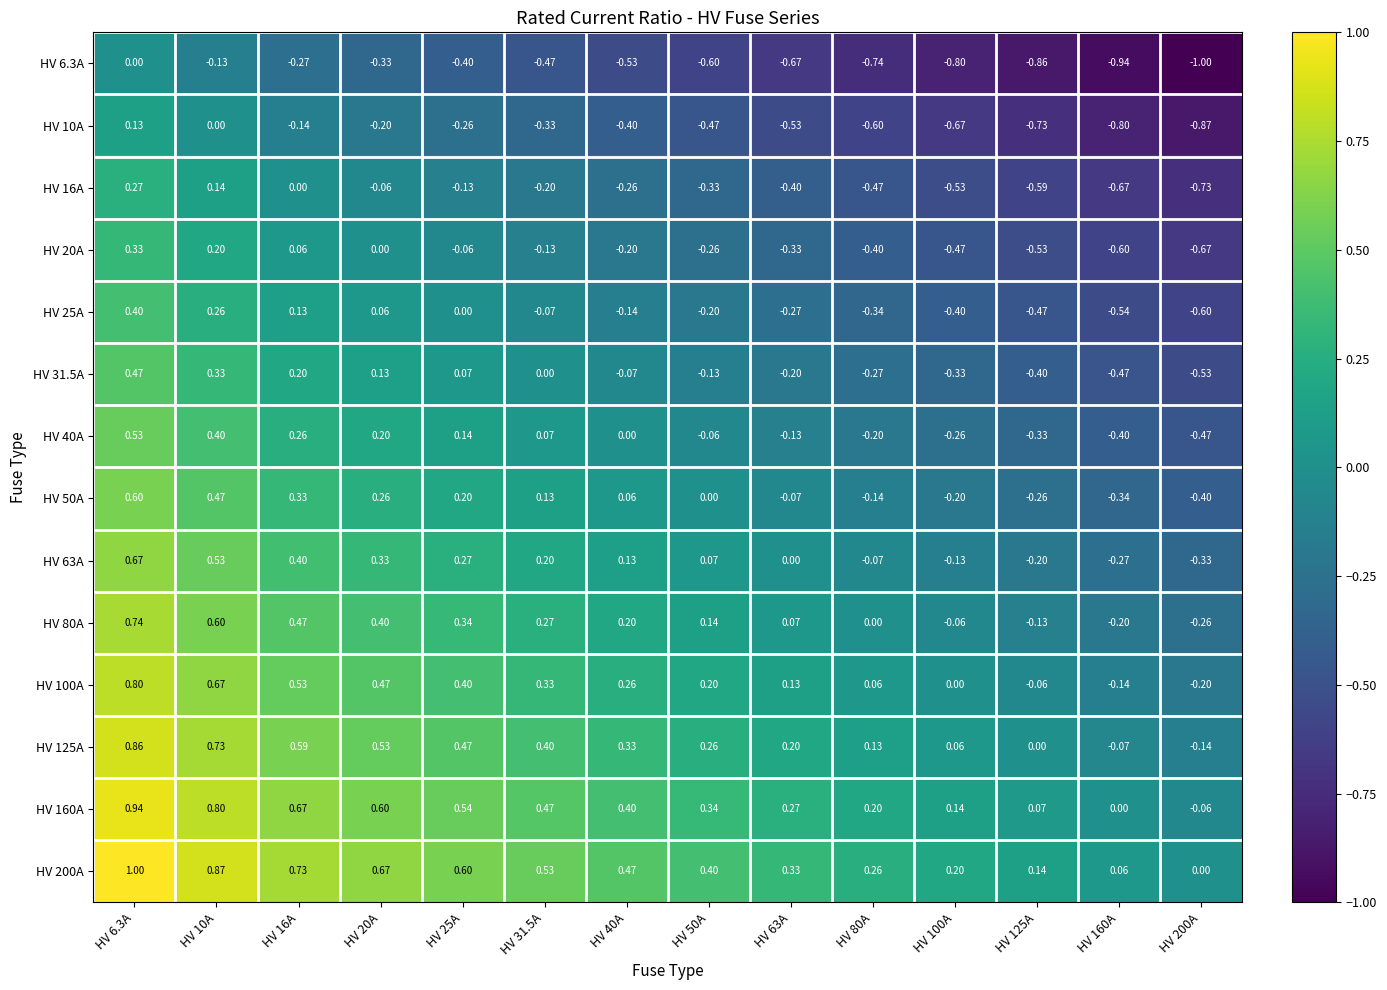

Is the value of HV 16A at HV 10A greater than the value of HV 160A at HV 63A?

No